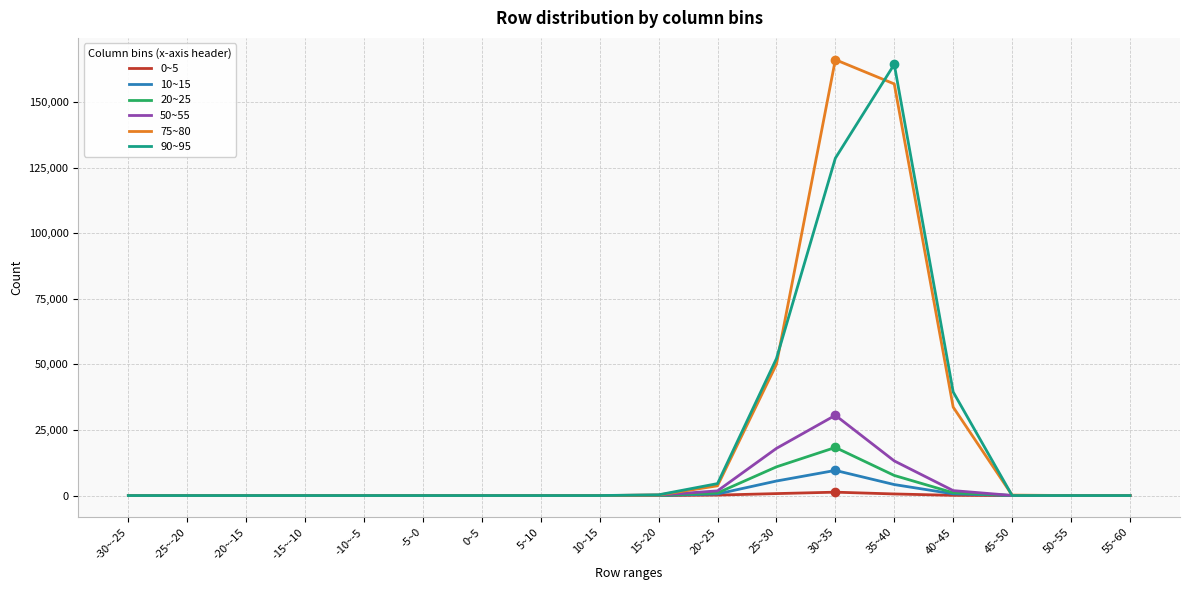

Rank the series by their maximum value, from lowest to highest.

0~5, 10~15, 20~25, 50~55, 90~95, 75~80